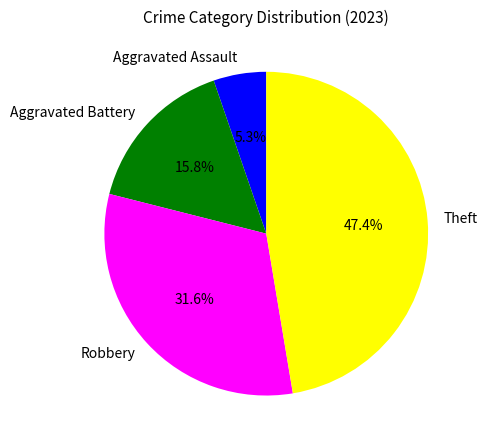

What percentage is the Robbery slice, to the nearest percent?

32%